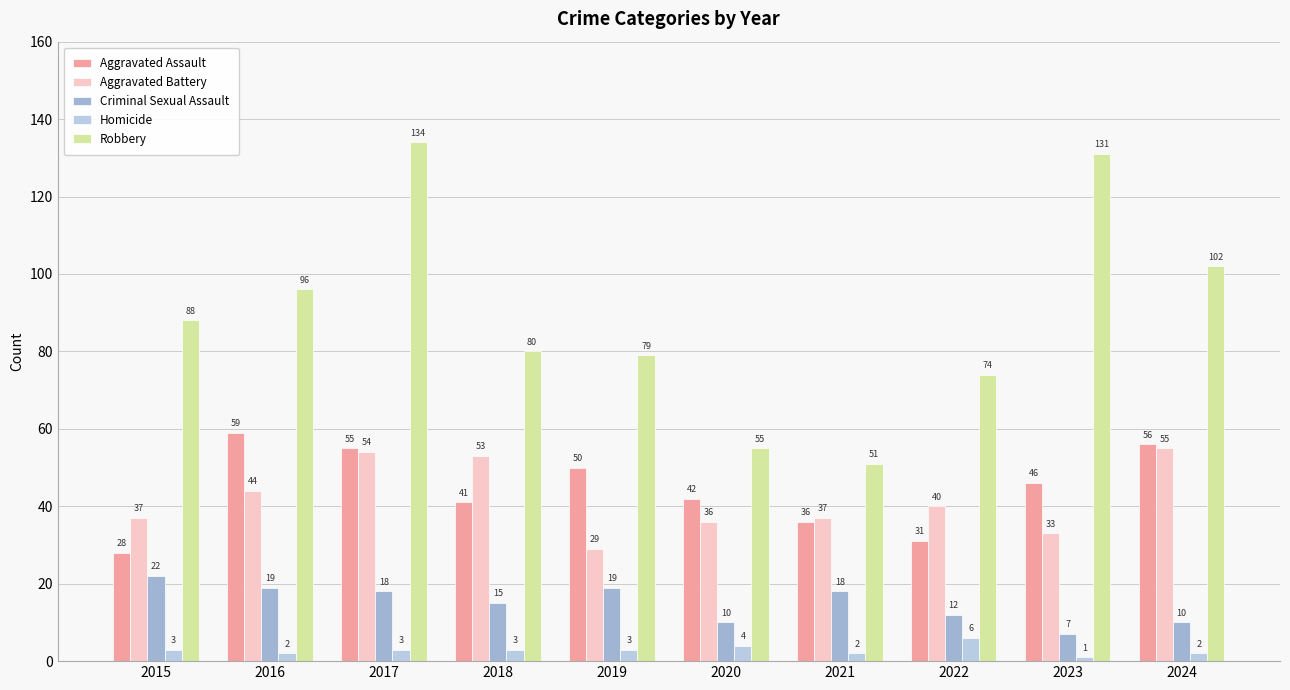

At which label does Homicide first exceed 3?

2020